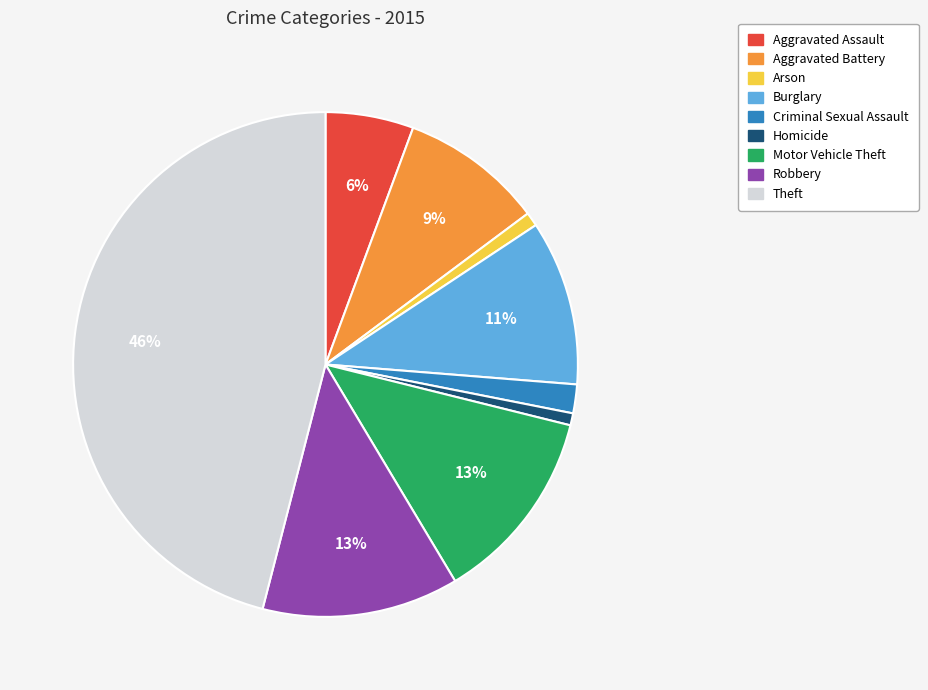

How many slices are in this pie chart?

9